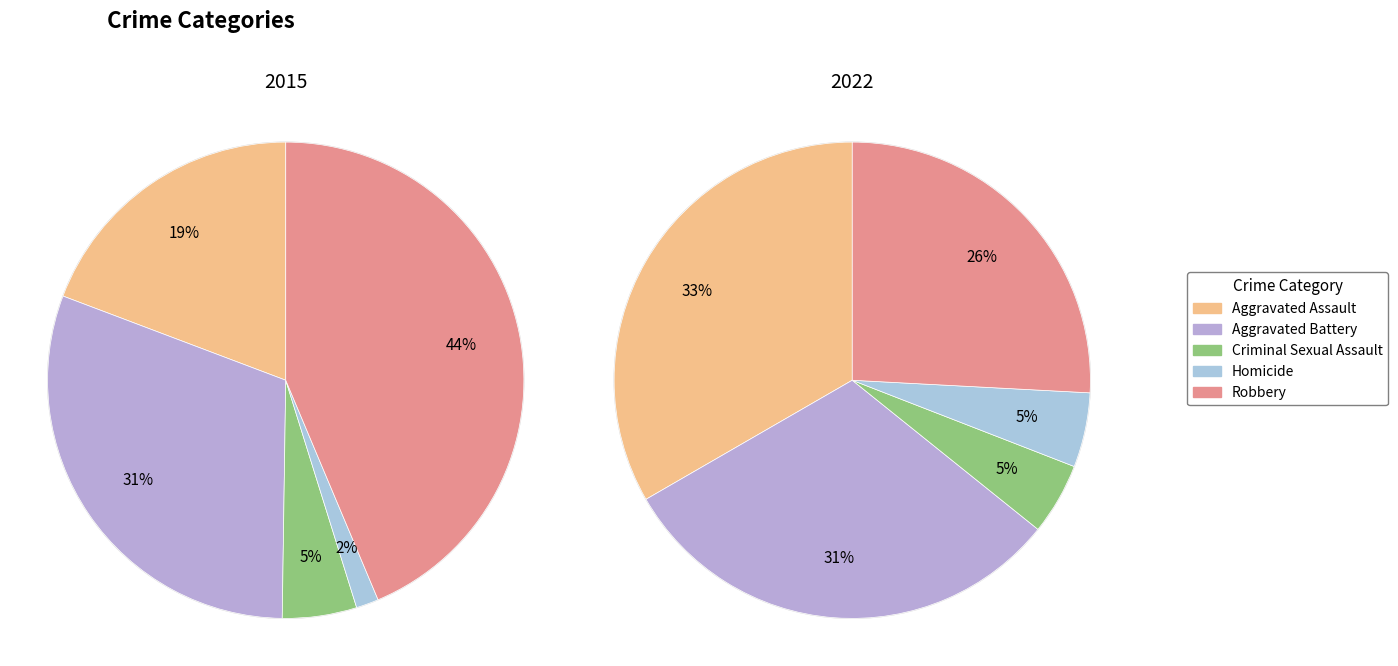

Which series has the largest range (max minus min)?

2015